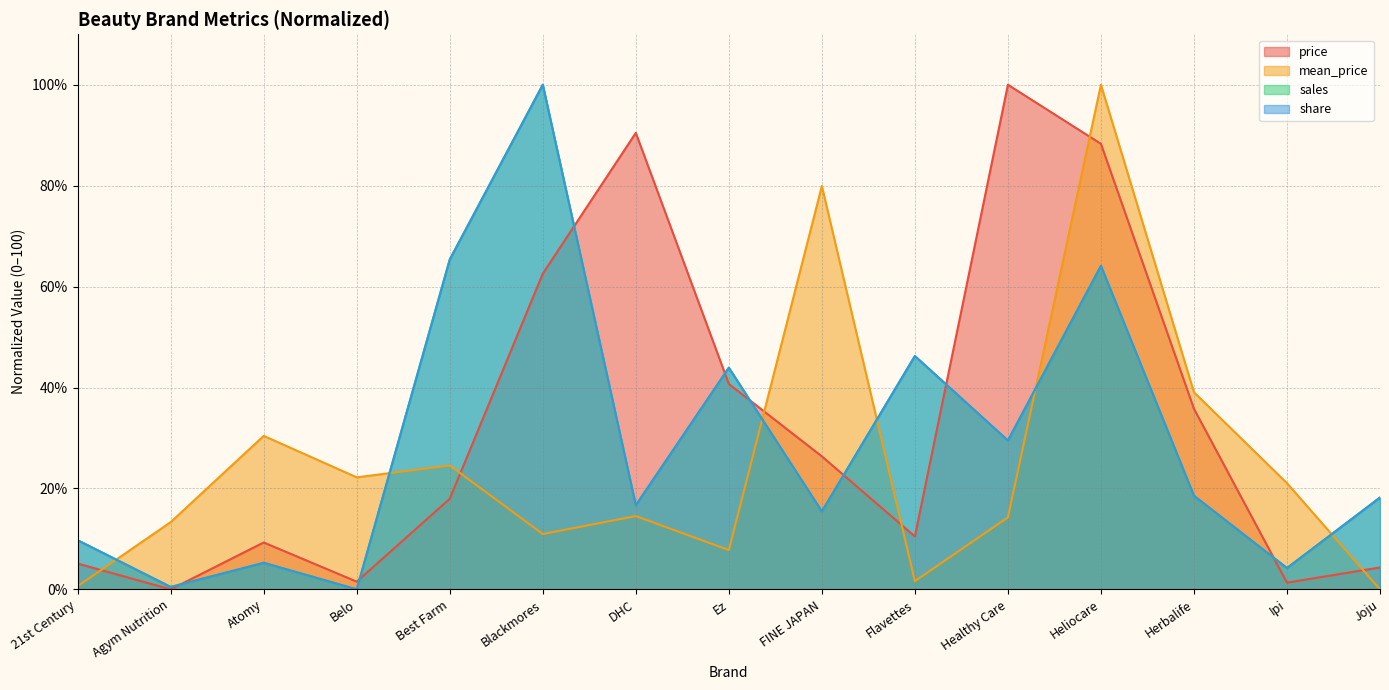

How many interior local valleys does the price series have?

4